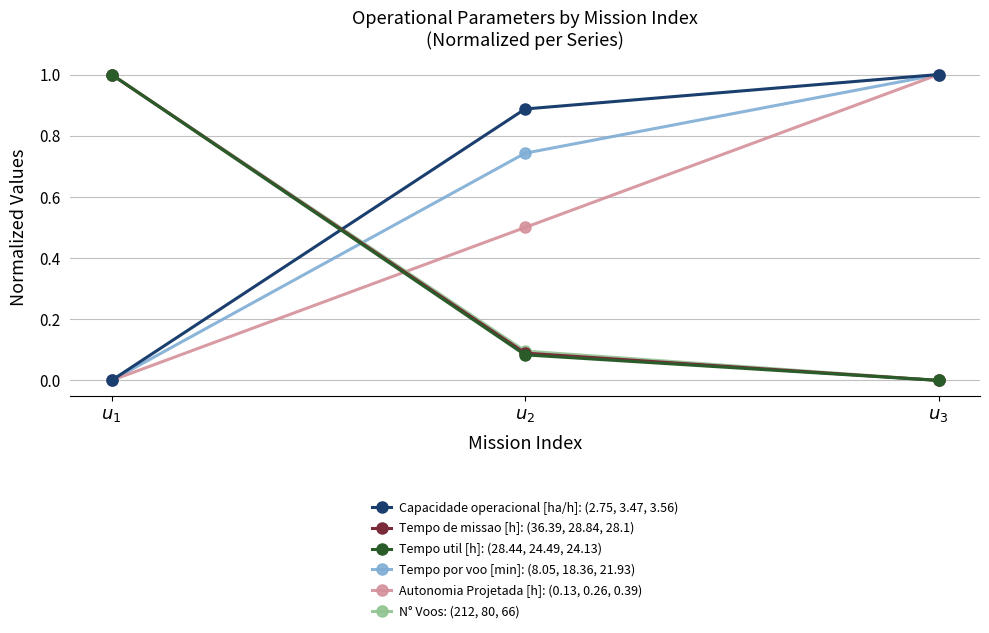

Is this an area chart (filled region under the line)?

No